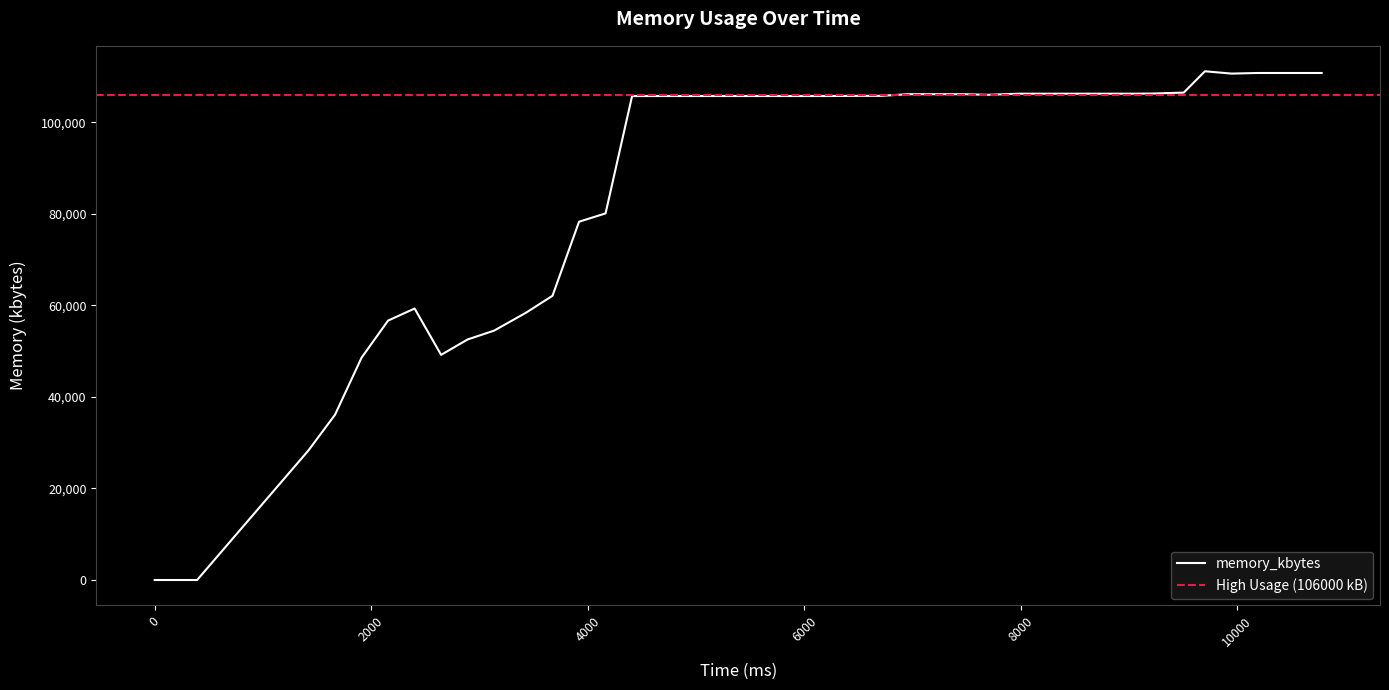

How many values exceed 105776?

18